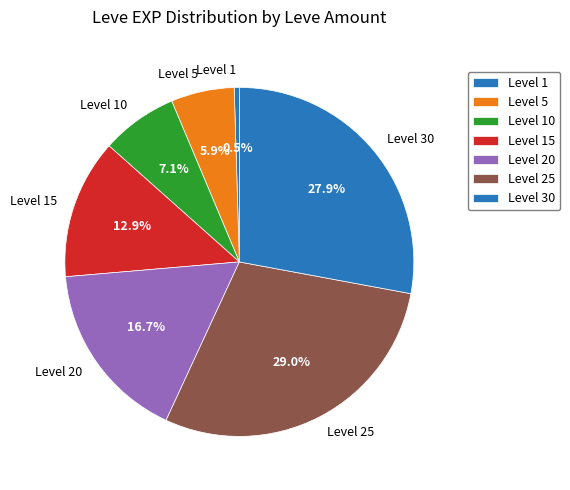

Count the number of slices in the pie.

7